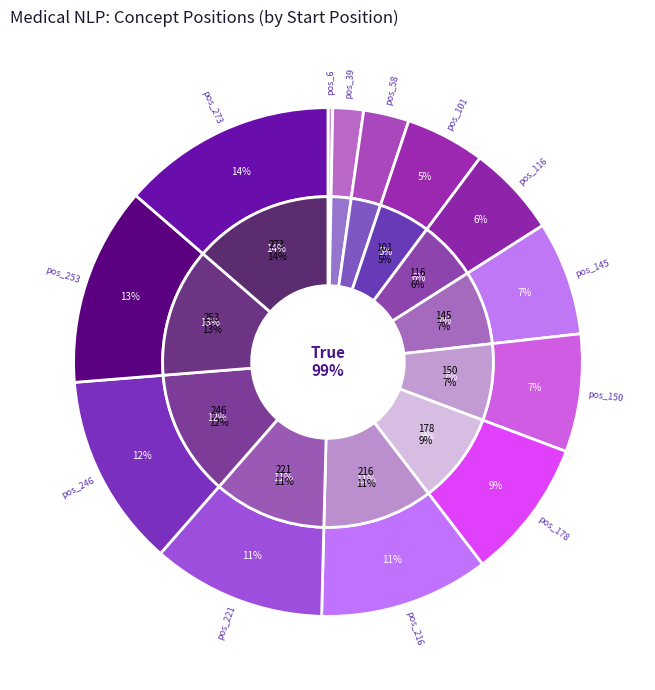

Count the number of slices in the pie.

13